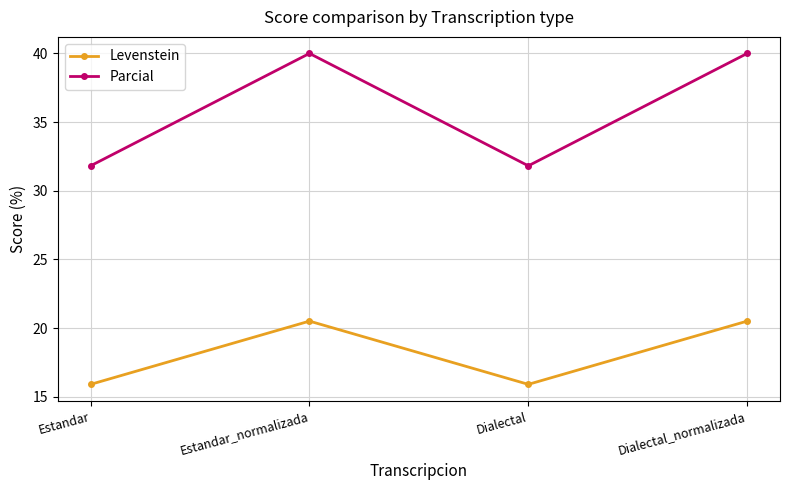

What is the sum of all Levenstein values?

72.8